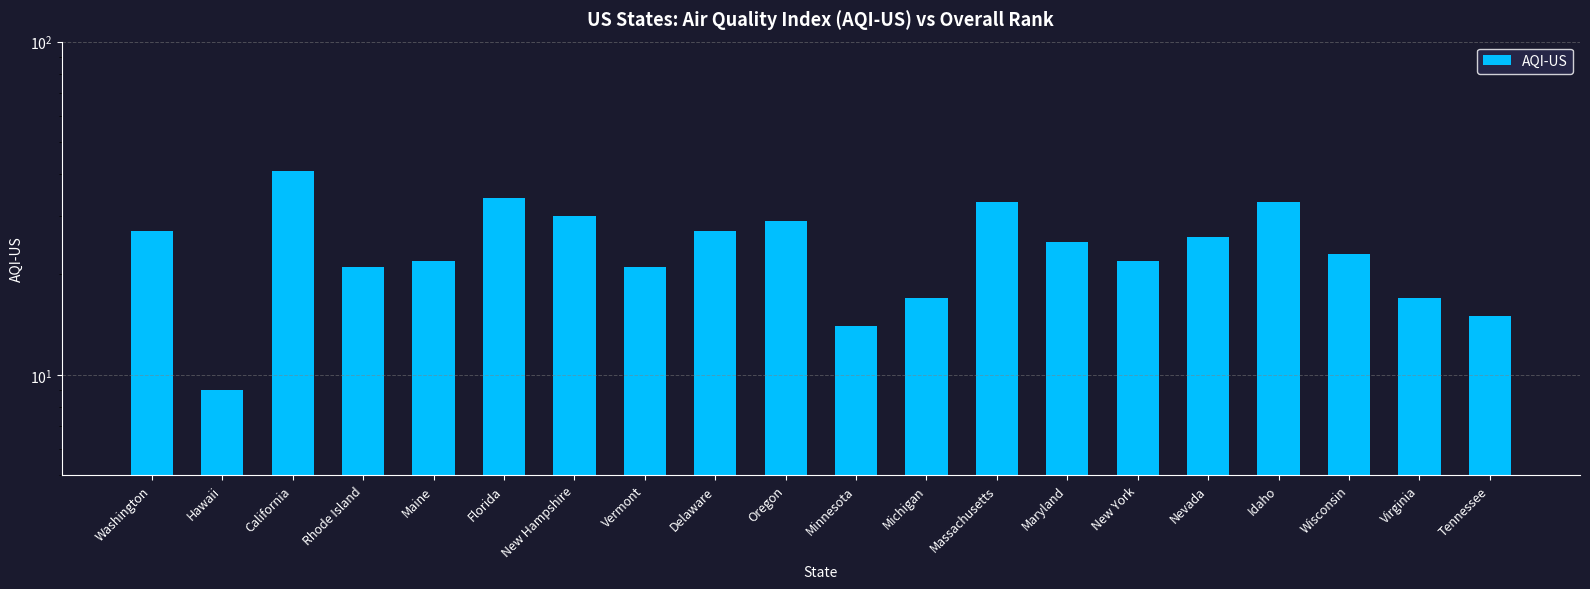

What is the value of the 15th bar from the left?

22